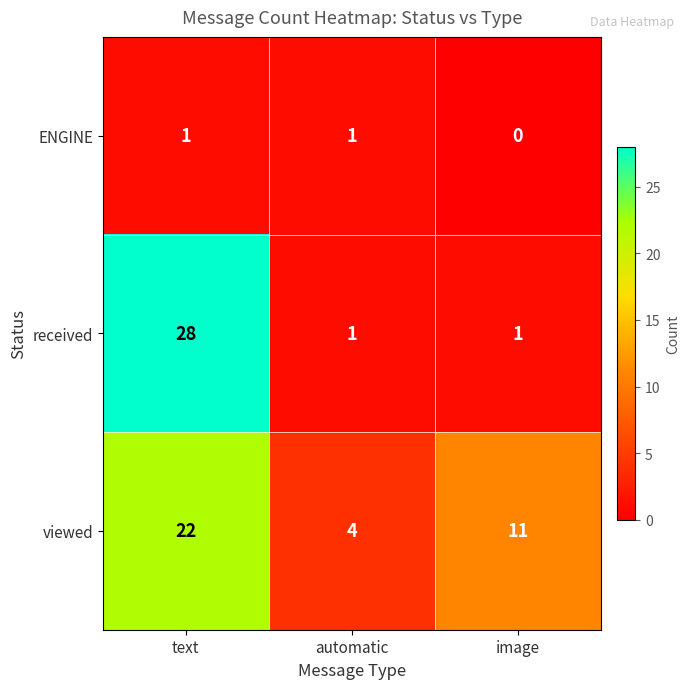

What is the difference between the maximum and minimum values in the received series?

27